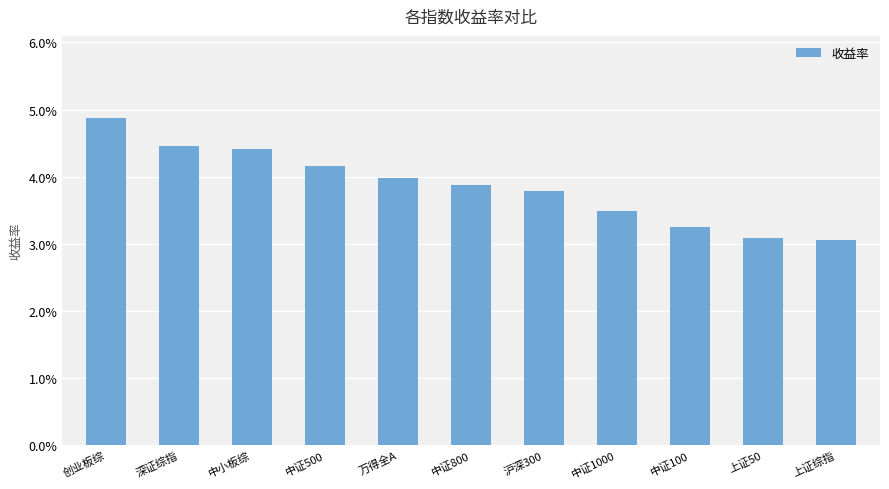

Does the chart contain any negative values?

No